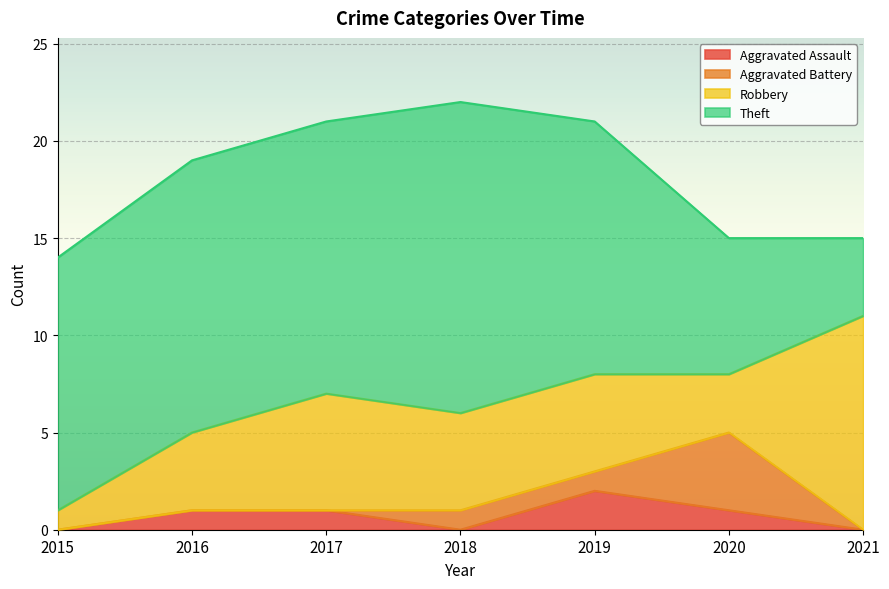

How many data points does each series have?

7